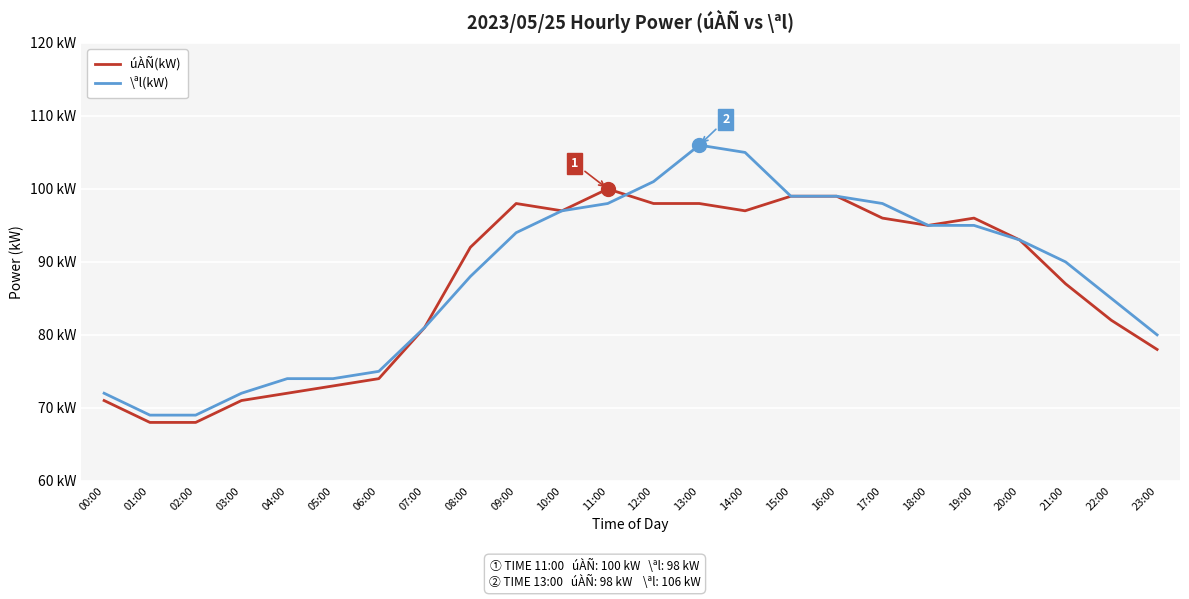

Reading left to right, list all the values displayed in this chart.

úÀÑ(kW): 00:00=71	01:00=68	02:00=68	03:00=71	04:00=72	05:00=73	06:00=74	07:00=81	08:00=92	09:00=98	10:00=97	11:00=100	12:00=98	13:00=98	14:00=97	15:00=99	16:00=99	17:00=96	18:00=95	19:00=96	20:00=93	21:00=87	22:00=82	23:00=78
\ªl(kW): 00:00=72	01:00=69	02:00=69	03:00=72	04:00=74	05:00=74	06:00=75	07:00=81	08:00=88	09:00=94	10:00=97	11:00=98	12:00=101	13:00=106	14:00=105	15:00=99	16:00=99	17:00=98	18:00=95	19:00=95	20:00=93	21:00=90	22:00=85	23:00=80